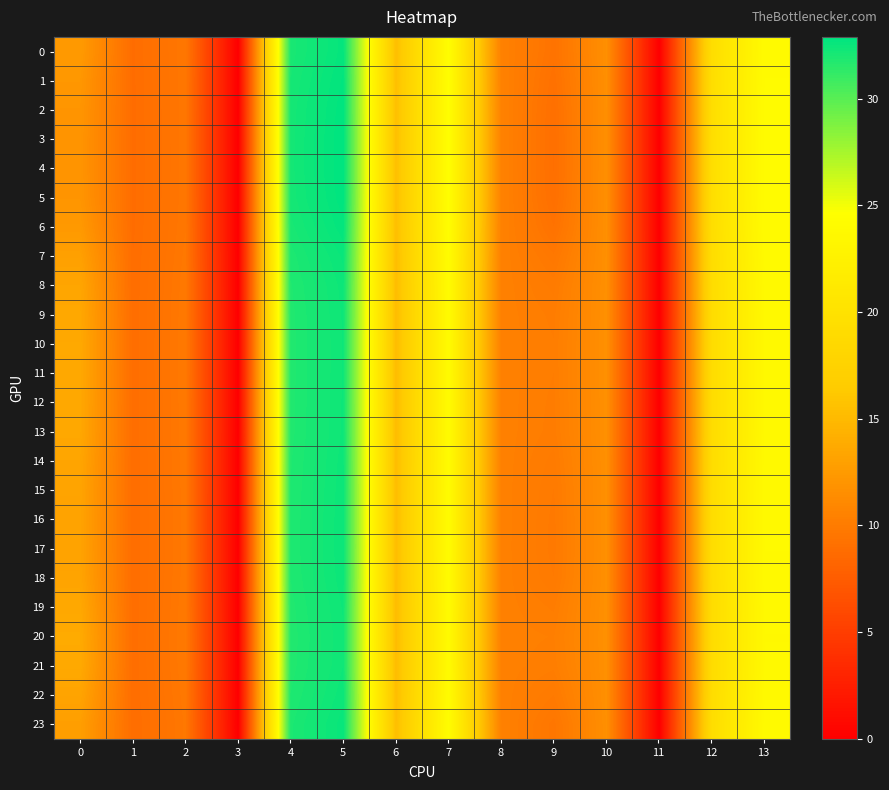

List the series in order of their peak value, lowest first.

20, 21, 10, 11, 19, 12, 9, 13, 8, 14, 18, 22, 15, 16, 17, 7, 23, 0, 6, 1, 2, 5, 3, 4